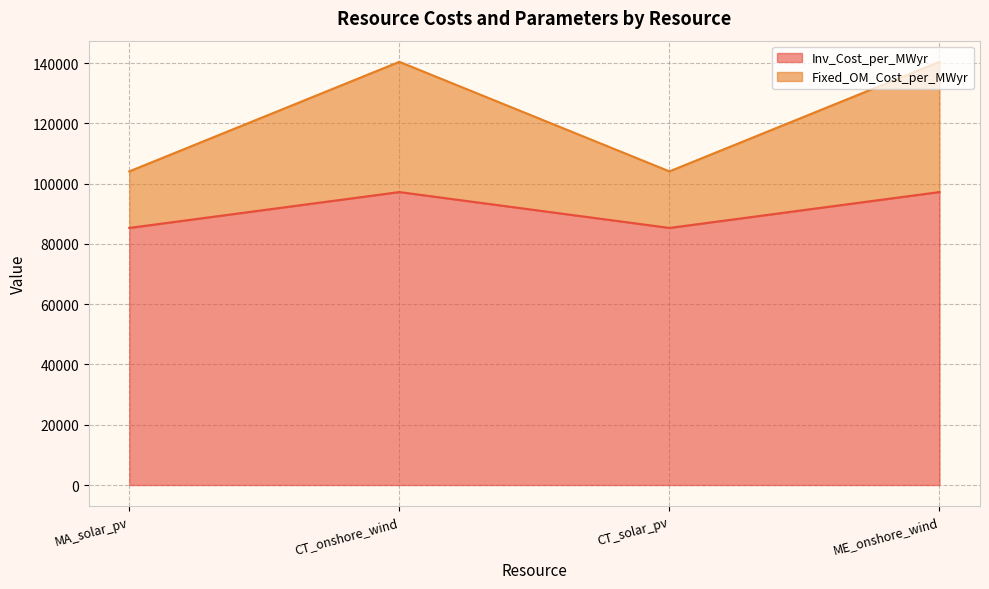

What is the lowest value of the Inv_Cost_per_MWyr series?

85300